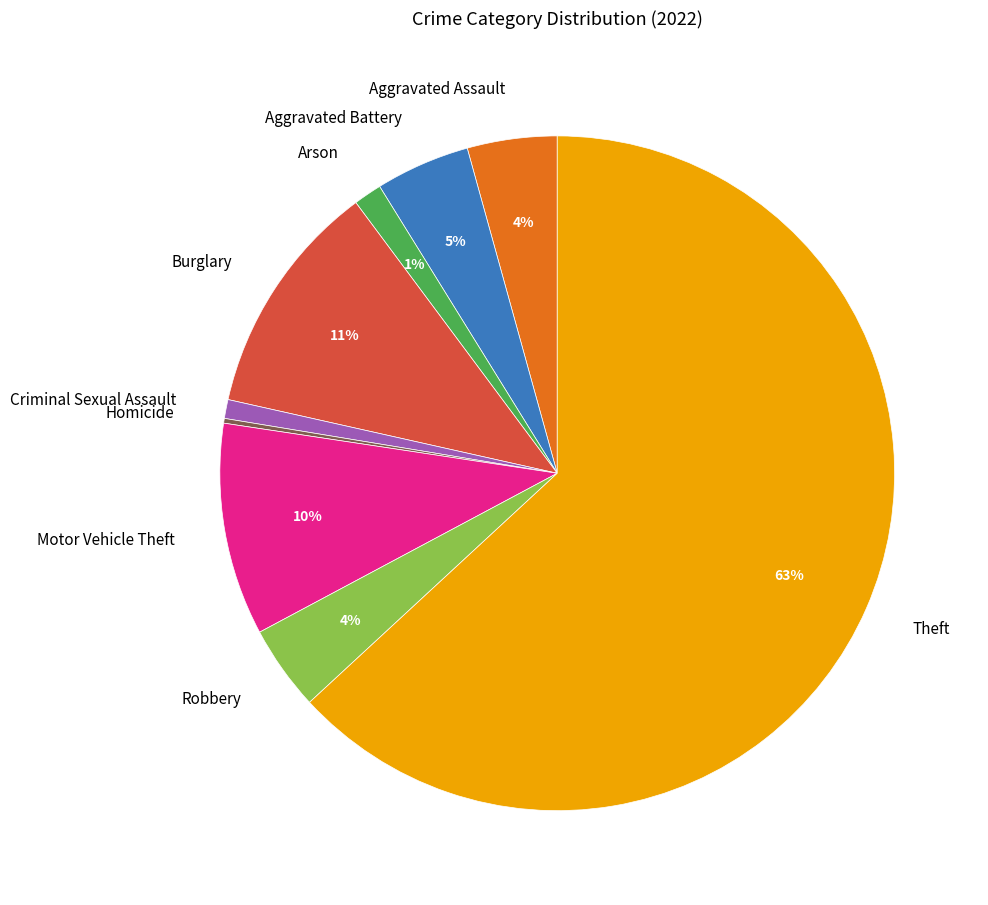

To the nearest percent, what percentage of the pie is Criminal Sexual Assault?

1%